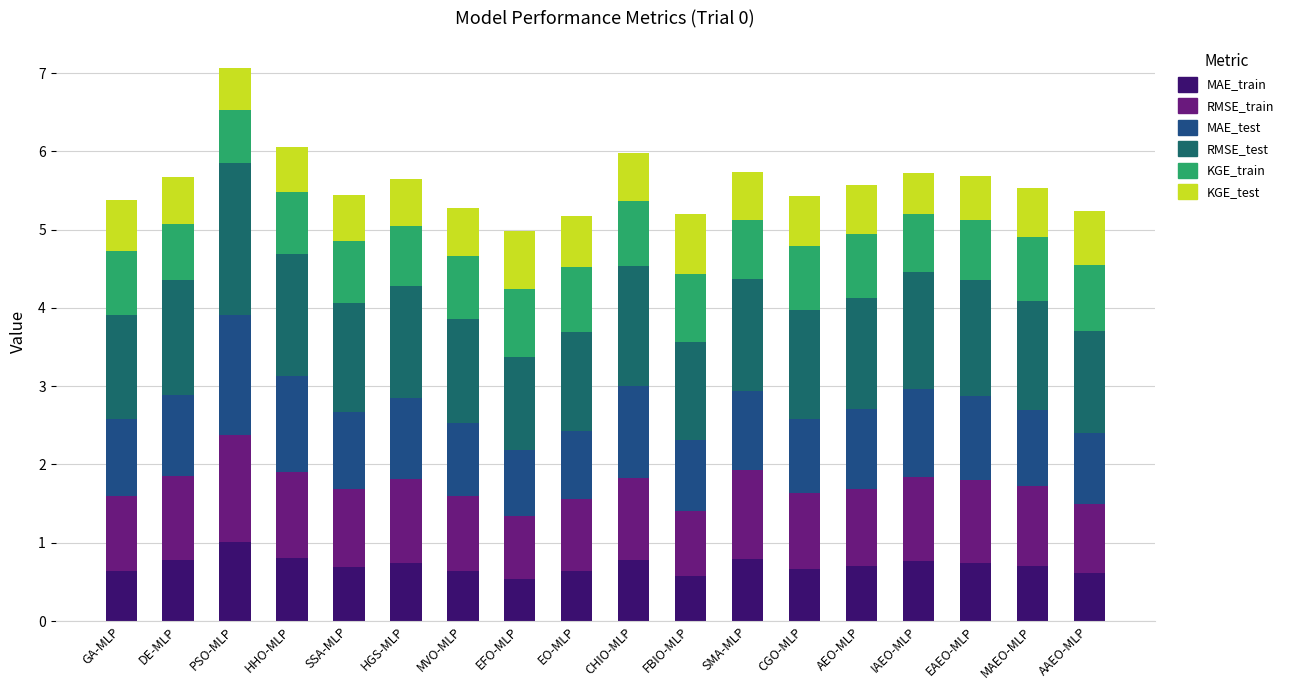

What is the average value of the MAE_train series?

0.7